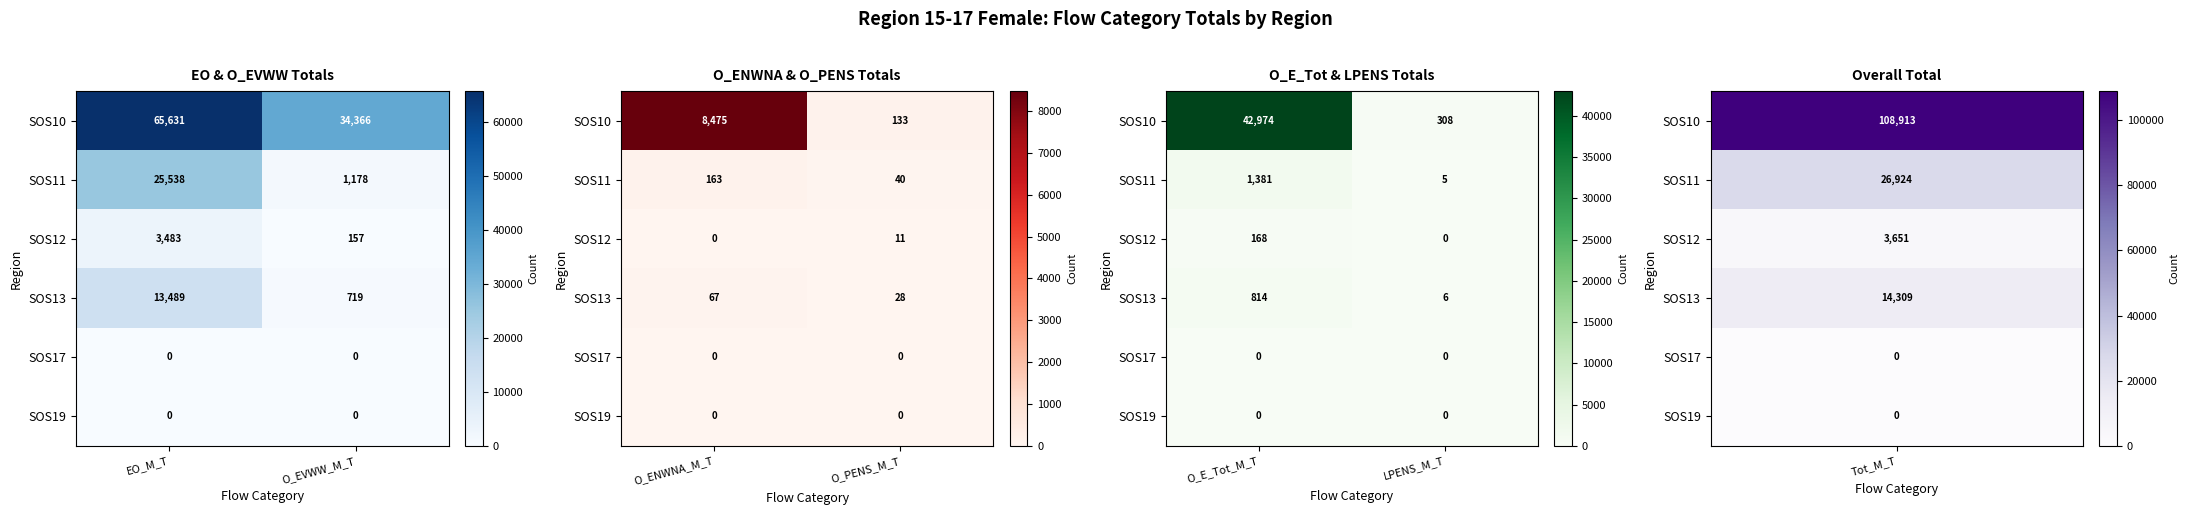

At which category does the chart reach its minimum across all series?

LPENS_M_T